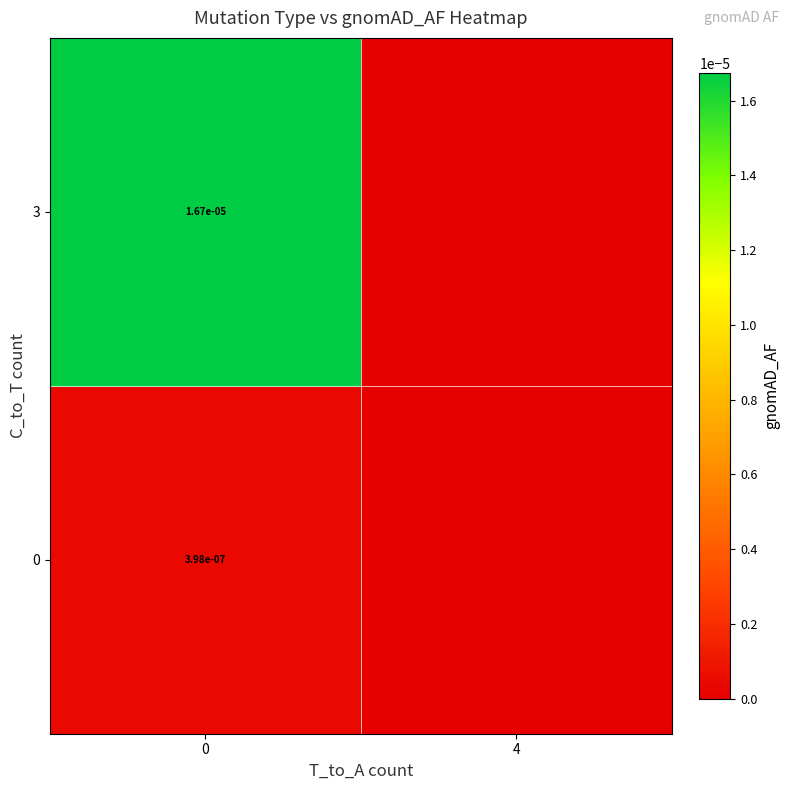

The value of 0 at 0 is 0.0. True or false?

True